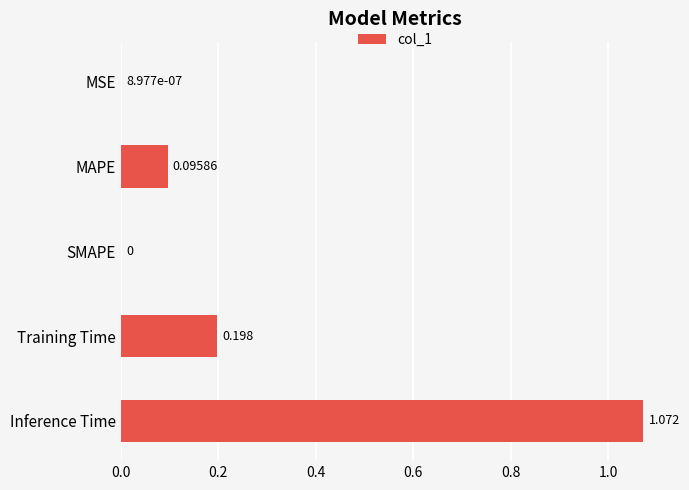

How many data points are above 0?

4